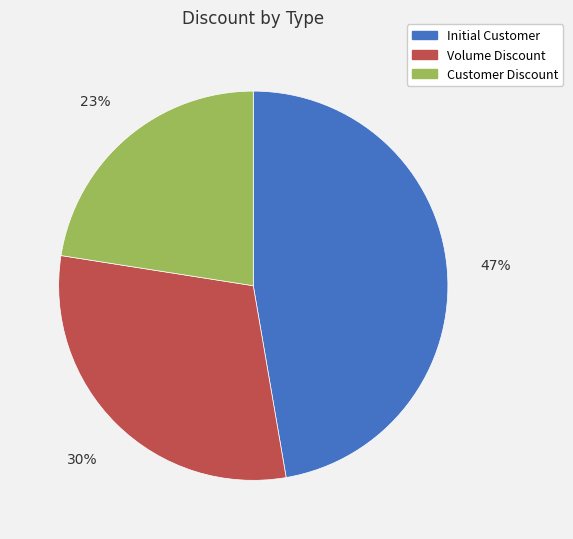

How many segments does this pie chart have?

3